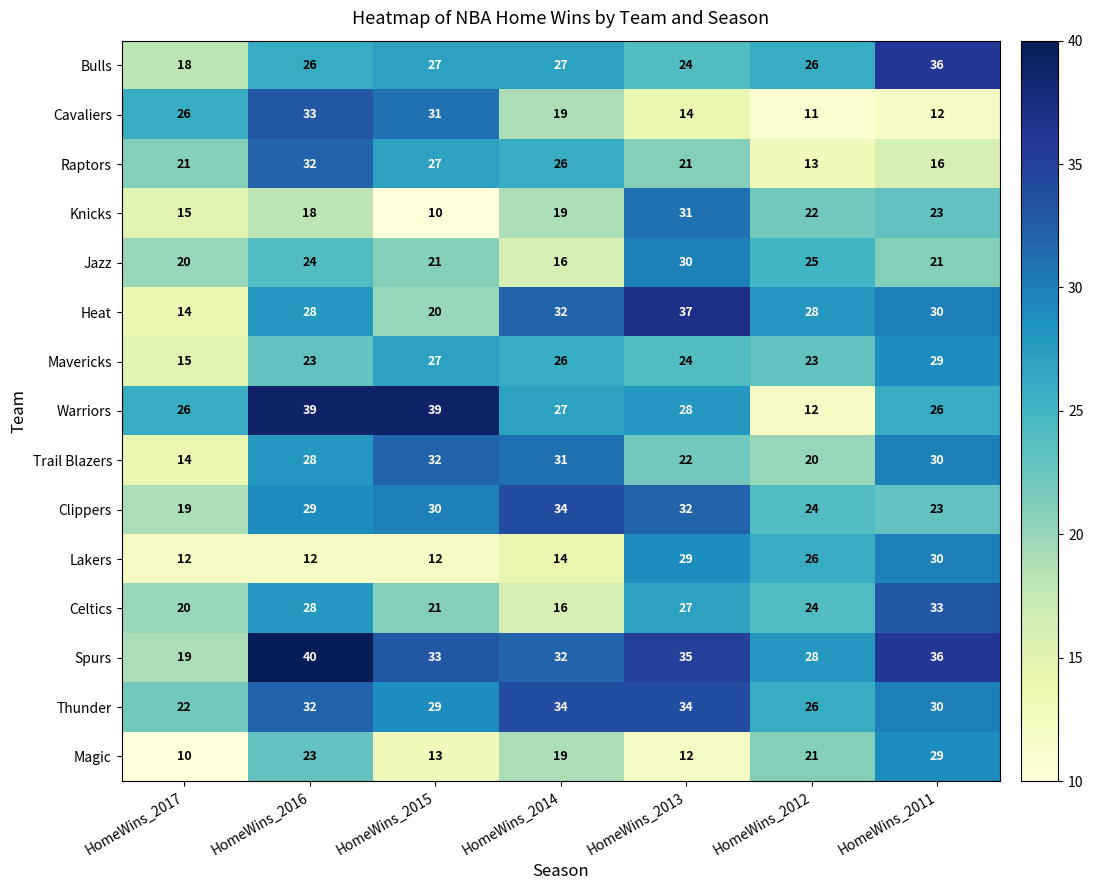

Rank the categories by Trail Blazers value from lowest to highest.

HomeWins_2017, HomeWins_2012, HomeWins_2013, HomeWins_2016, HomeWins_2011, HomeWins_2014, HomeWins_2015